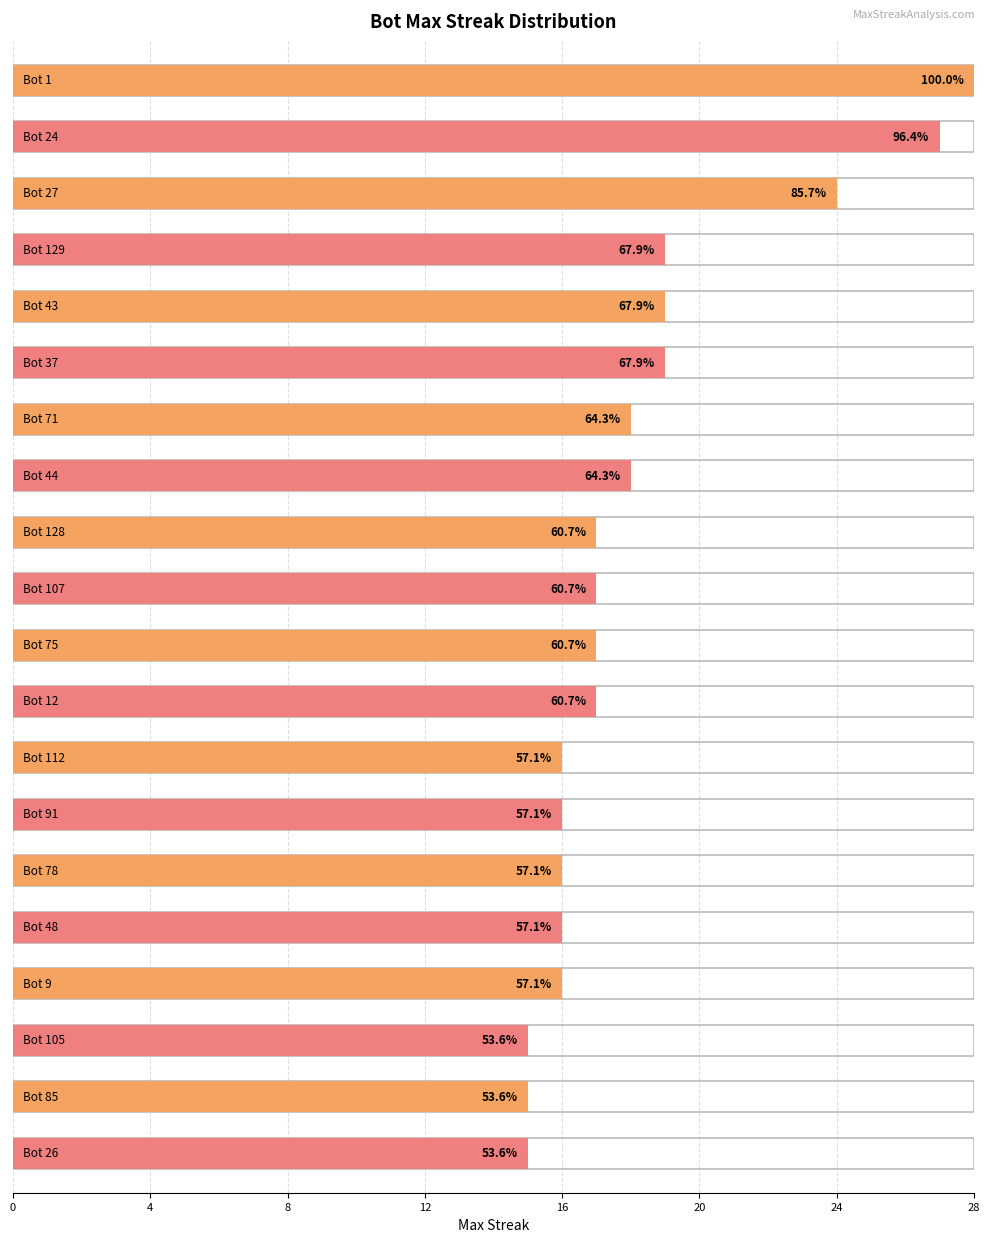

The chart shows a value of 11 at Bot 128. True or false?

False